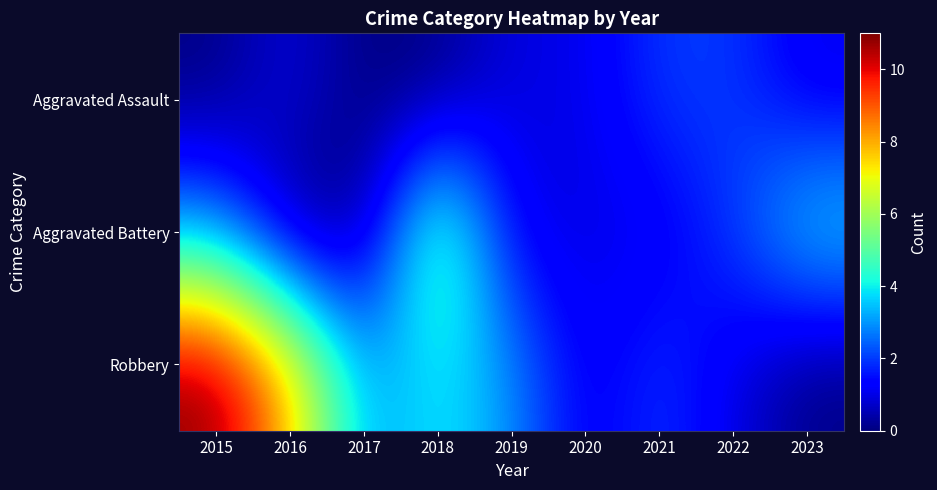

Which category has the highest value across all series?

2015